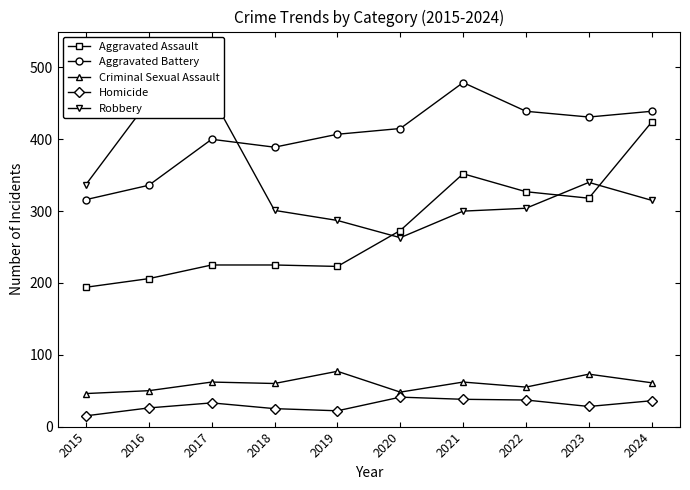

True or false: Homicide and Aggravated Battery cross at least once.

False